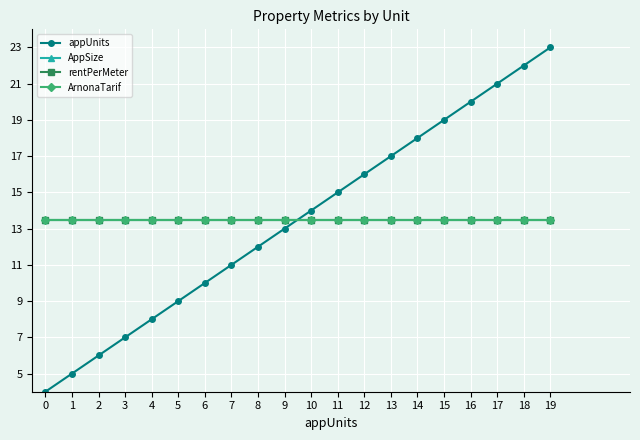

Is the value of appUnits at 12 greater than the value of rentPerMeter at 11?

Yes